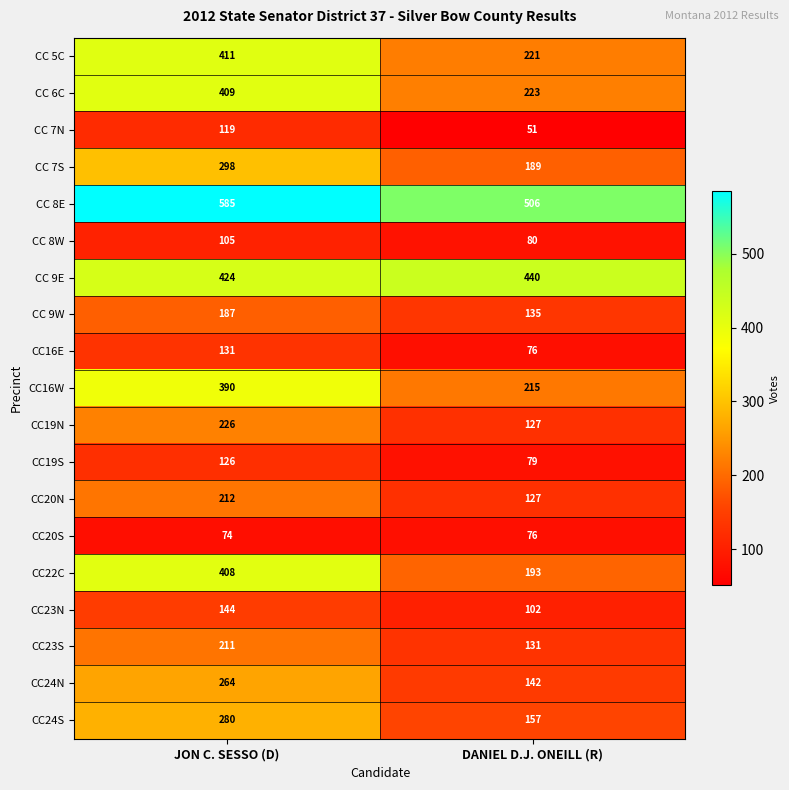

Which series has the largest range (max minus min)?

CC22C